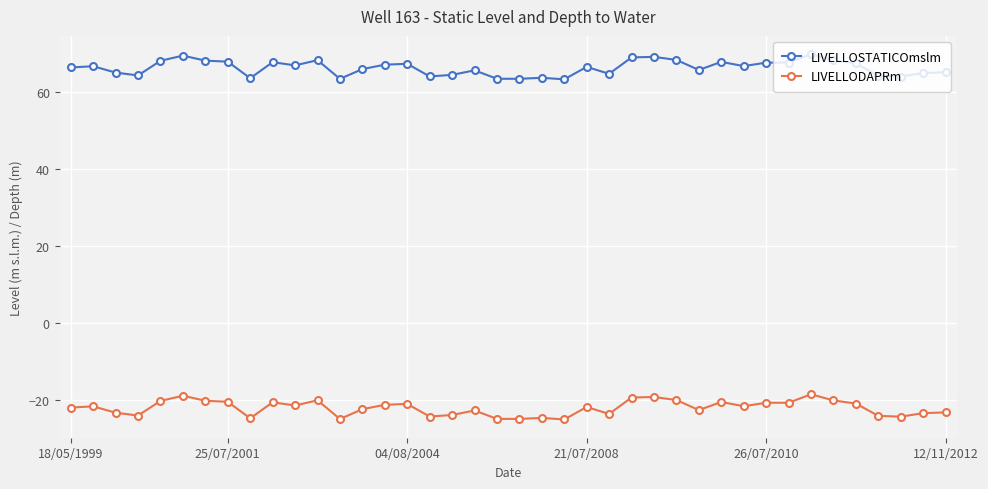

True or false: LIVELLOSTATICOmslm and LIVELLODAPRm intersect in this chart.

False